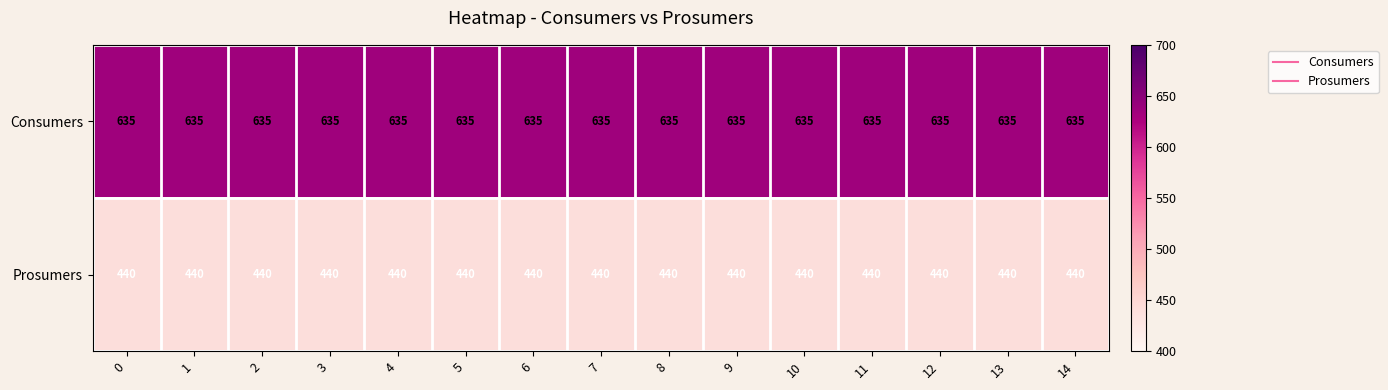

Which series has the largest total across all categories?

Consumers